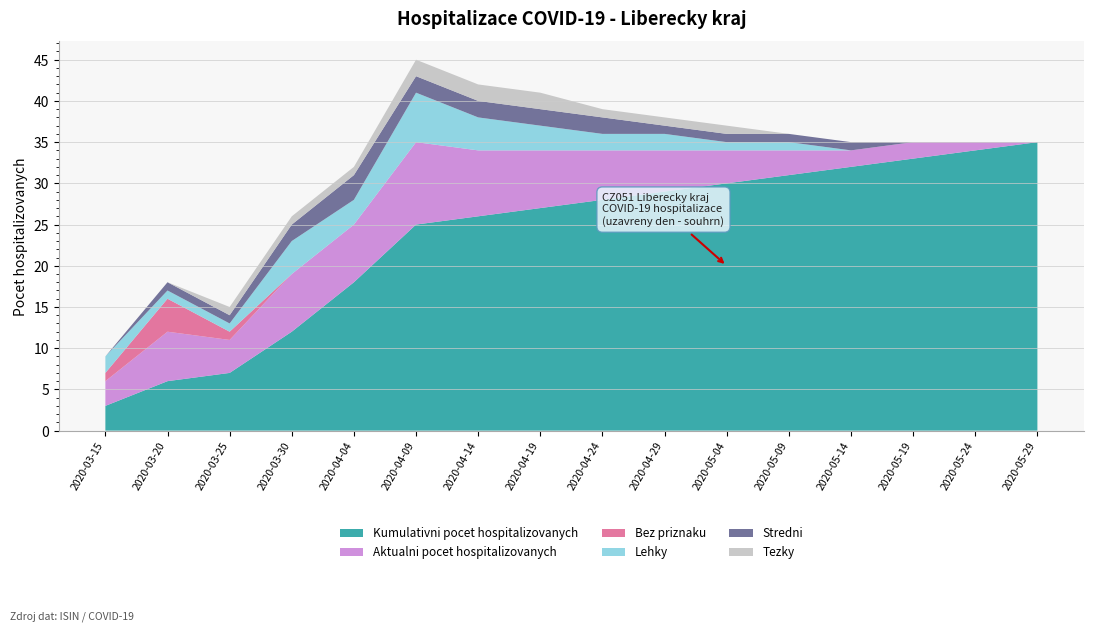

Reading left to right, what are all the values shown in this chart?

Kumulativni pocet hospitalizovanych: 3	6	7	12	18	25	26	27	28	29	30	31	32	33	34	35
Aktualni pocet hospitalizovanych: 3	6	4	7	7	10	8	7	6	5	4	3	2	2	1	0
Bez priznaku: 1	4	1	0	0	0	0	0	0	0	0	0	0	0	0	0
Lehky: 2	1	1	4	3	6	4	3	2	2	1	1	0	0	0	0
Stredni: 0	1	1	2	3	2	2	2	2	1	1	1	1	0	0	0
Tezky: 0	0	1	1	1	2	2	2	1	1	1	0	0	0	0	0